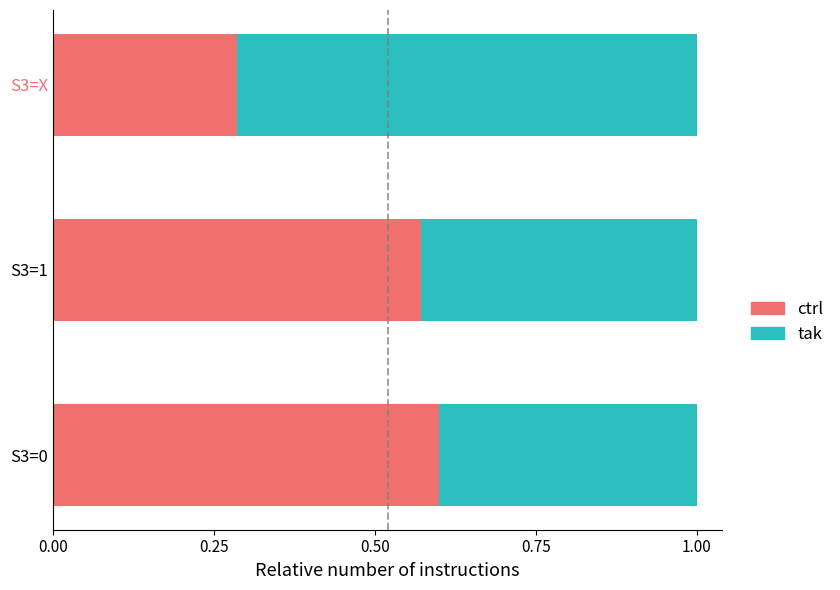

What is the sum of the ctrl values at S3=0 and S3=1?

1.2